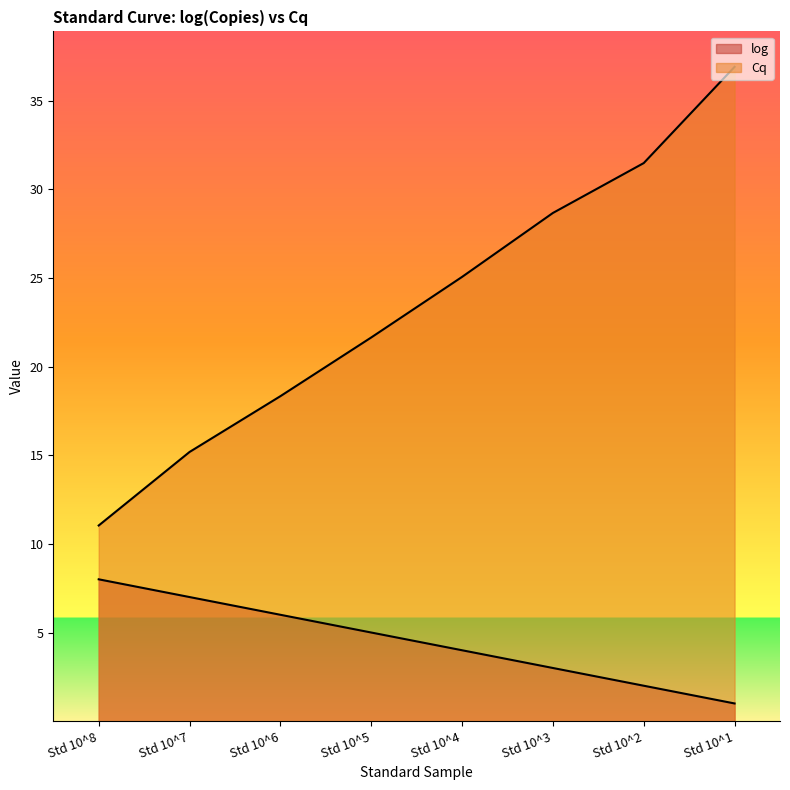

What is the difference between the highest and lowest values at Std 10^7?

8.2